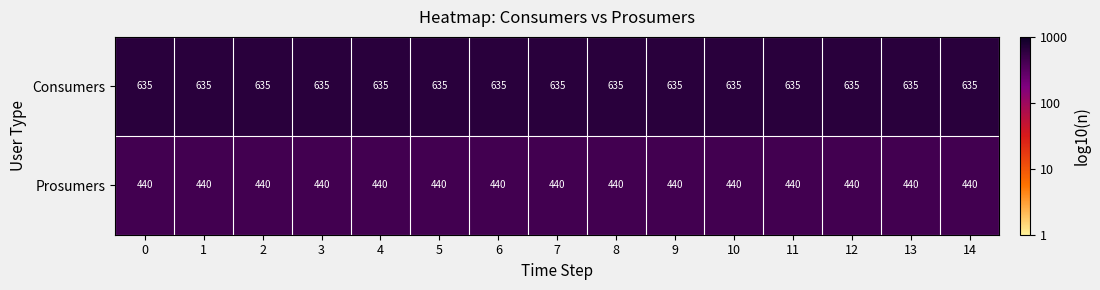

The value of Consumers at 4 is 220. True or false?

False